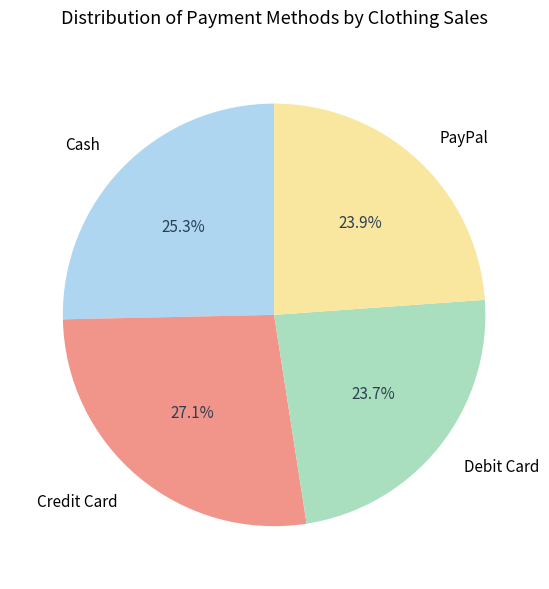

Does PayPal represent more than half of the total?

No